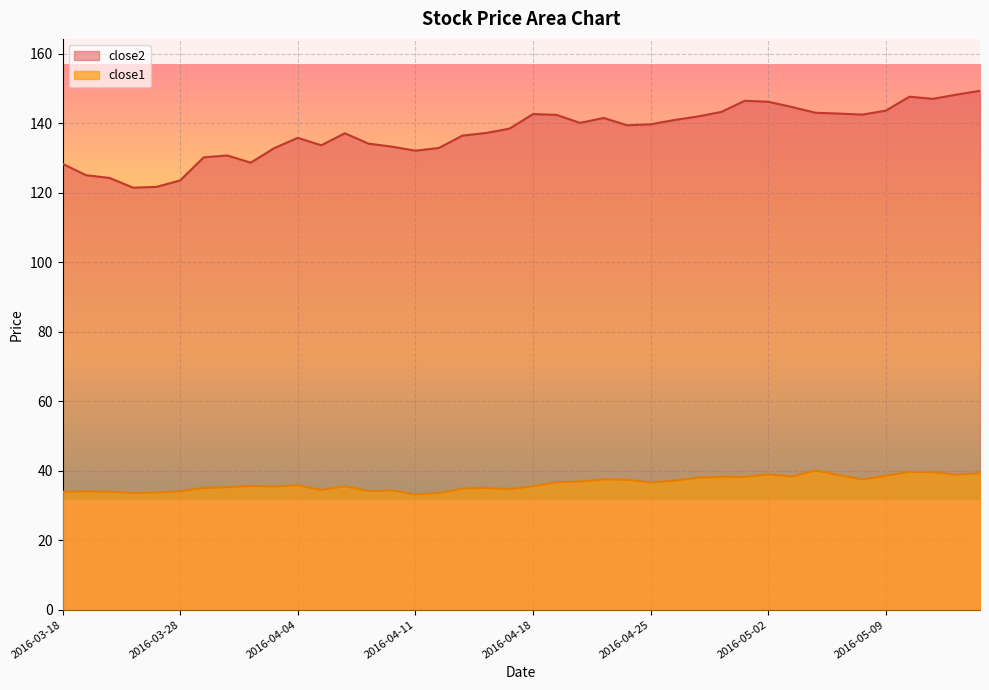

True or false: close2 and close1 cross at least once.

False